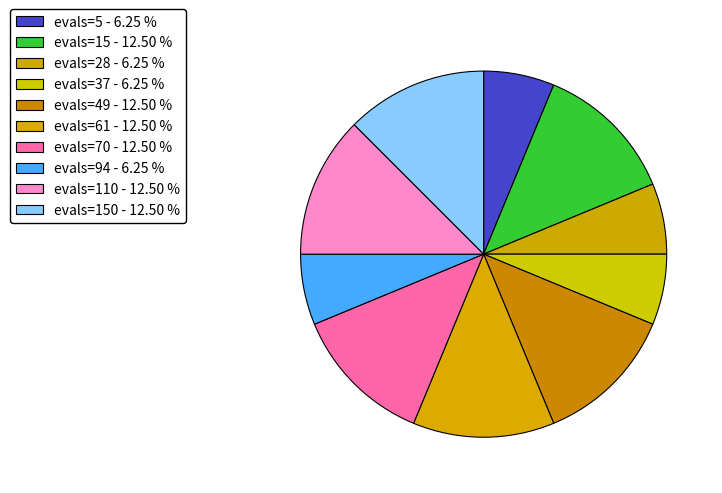

To the nearest percent, what is the average slice percentage?

10%